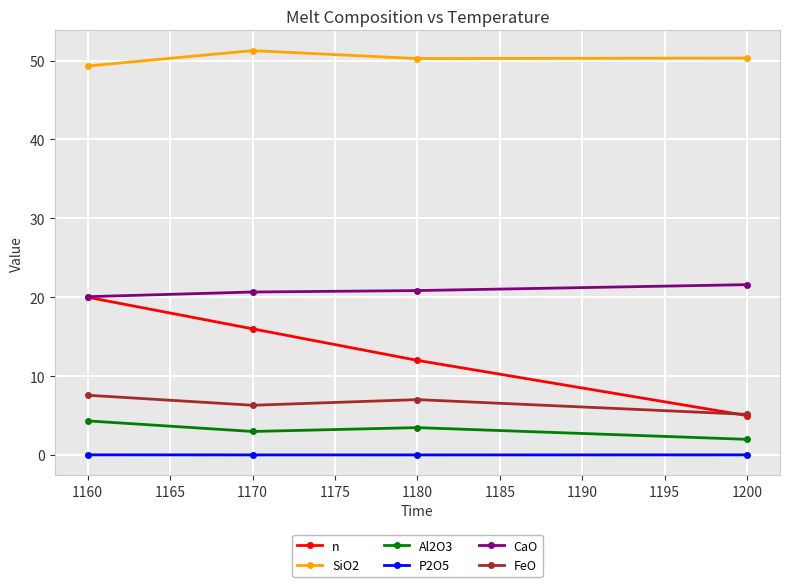

Which series has the largest range (max minus min)?

n